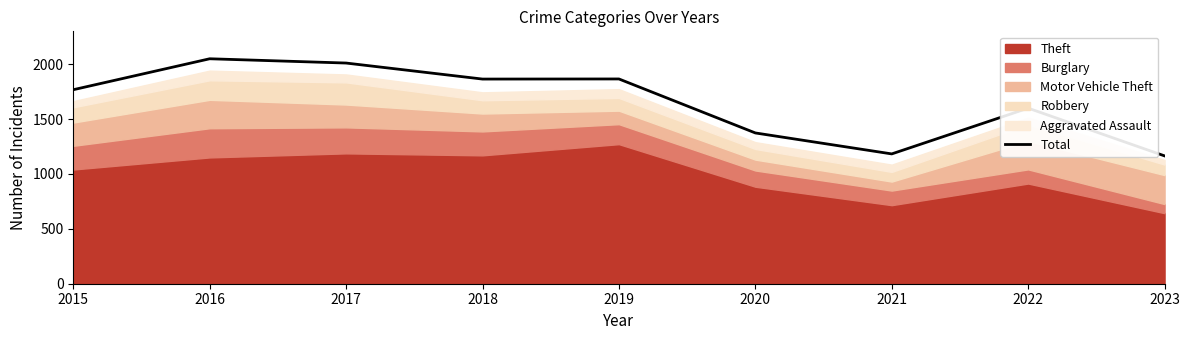

Reading left to right, list all the values displayed in this chart.

1768	2050	2011	1865	1866	1374	1183	1600	1165